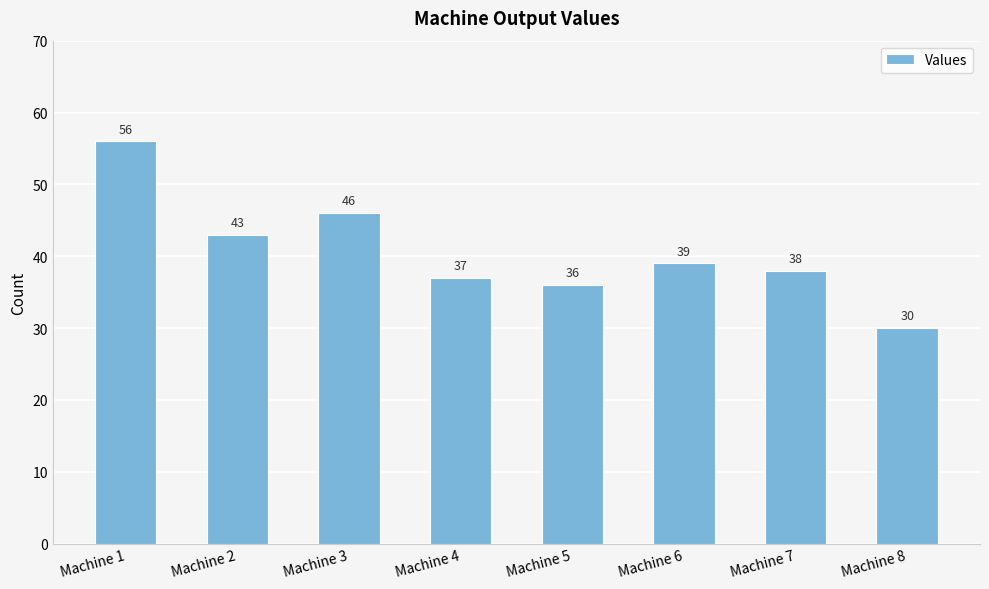

What is the difference between the values at Machine 2 and Machine 6?

4